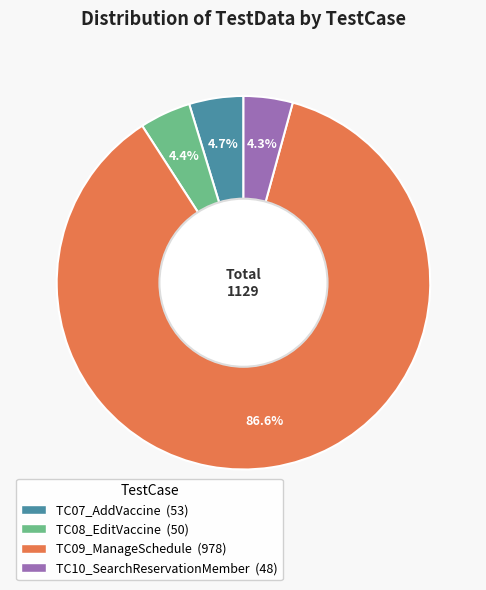

What percentage do TC08_EditVaccine and TC10_SearchReservationMember together represent?

8.7%